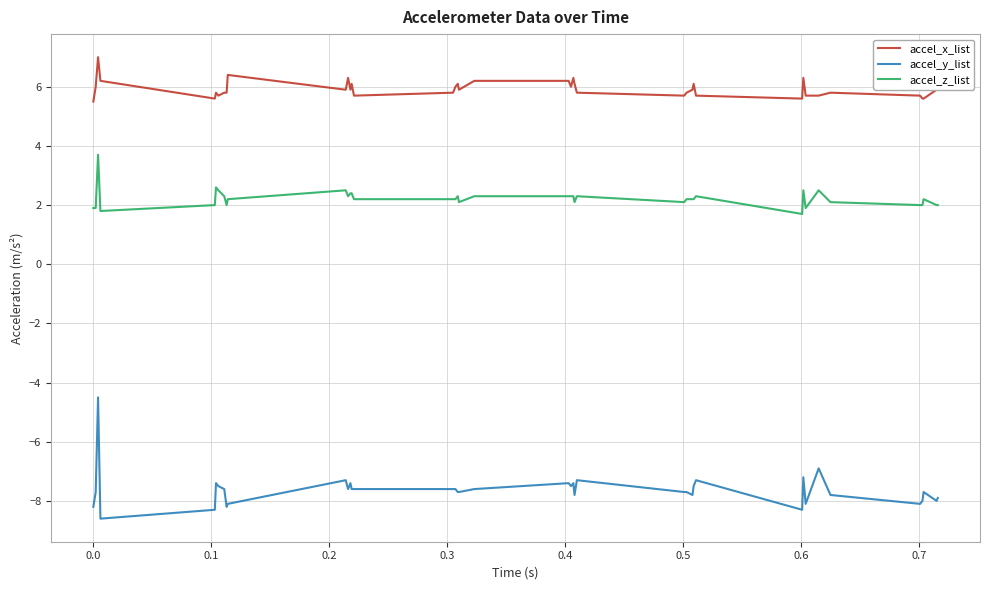

What is the minimum value shown in the chart?

-8.6